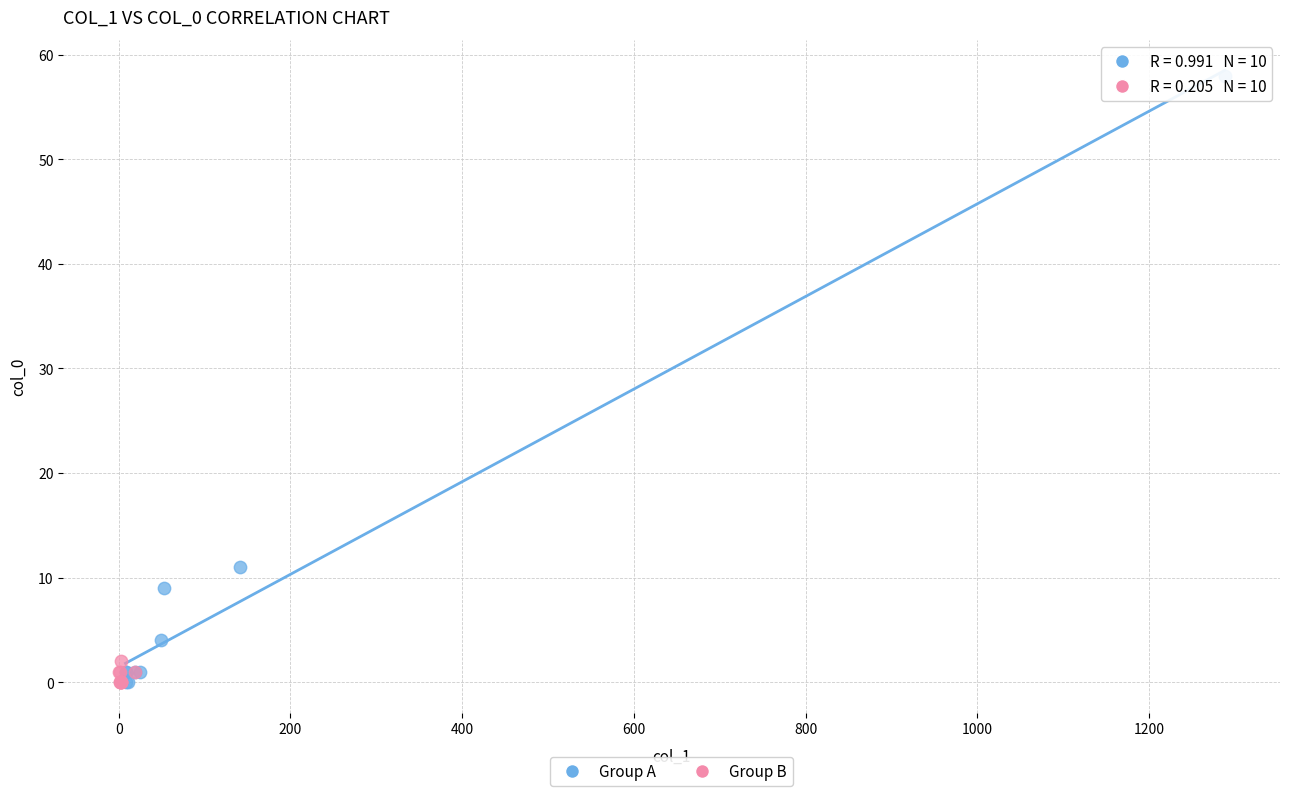

Which series contains the highest Y value?

Group A